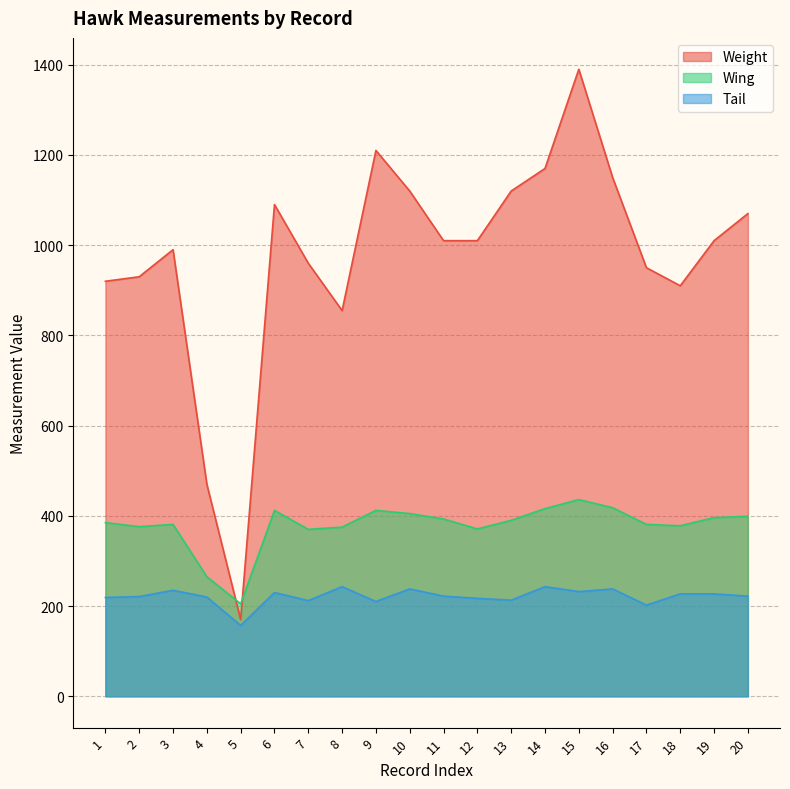

Which series changed the most between 15 and 16?

Weight